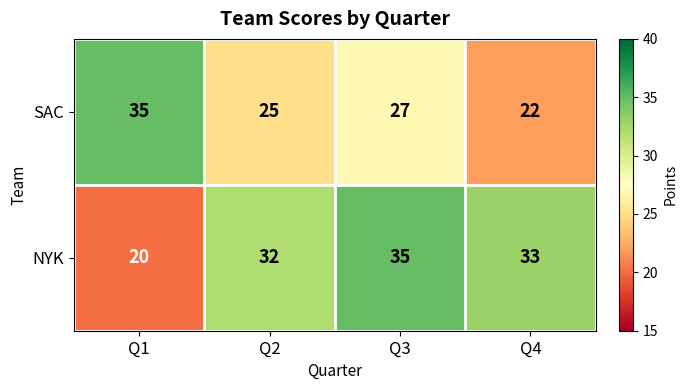

What is the minimum value shown in the chart?

20